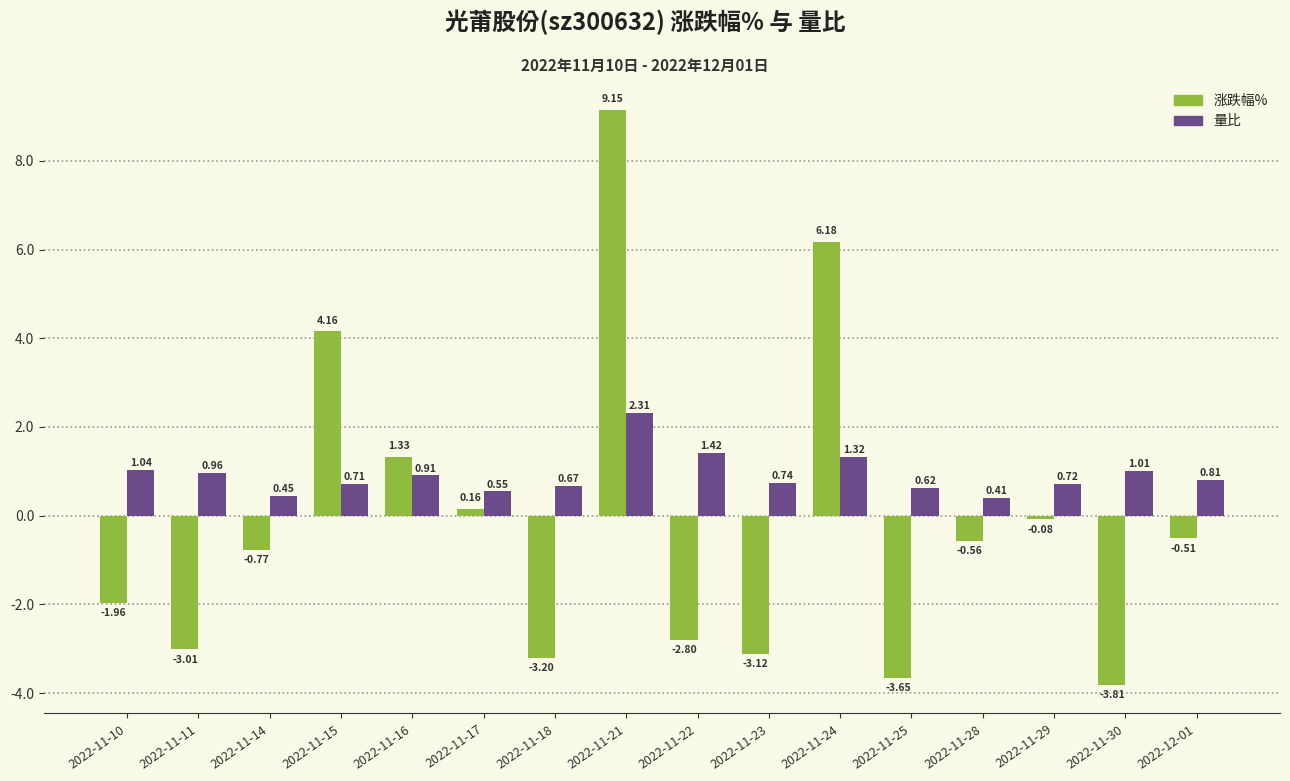

List the labels in order of 量比 value, largest first.

2022-11-21, 2022-11-22, 2022-11-24, 2022-11-10, 2022-11-30, 2022-11-11, 2022-11-16, 2022-12-01, 2022-11-23, 2022-11-29, 2022-11-15, 2022-11-18, 2022-11-25, 2022-11-17, 2022-11-14, 2022-11-28